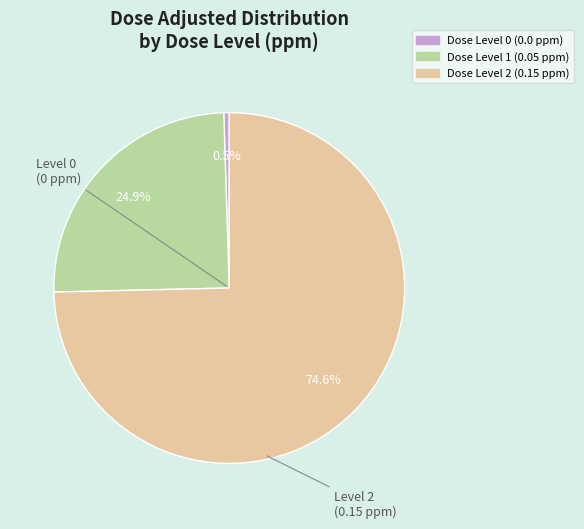

Is there any slice that represents more than half of the pie?

Yes